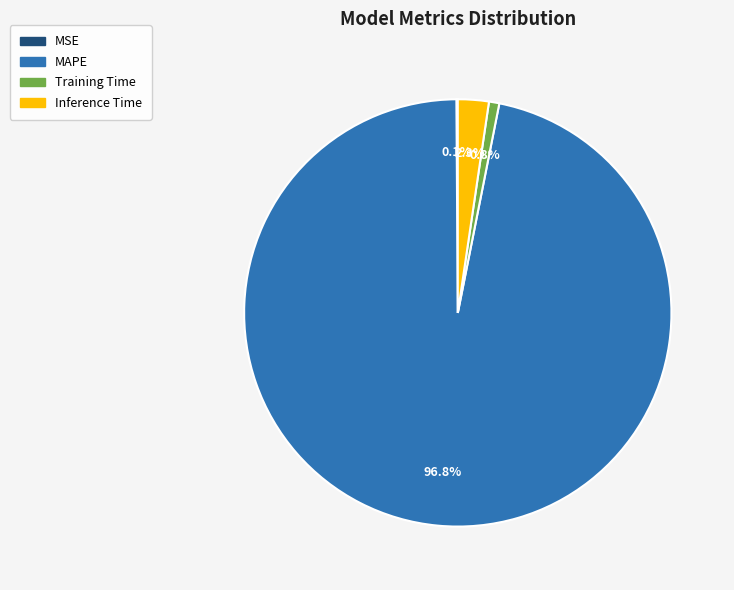

Does MAPE represent more than half of the total?

Yes